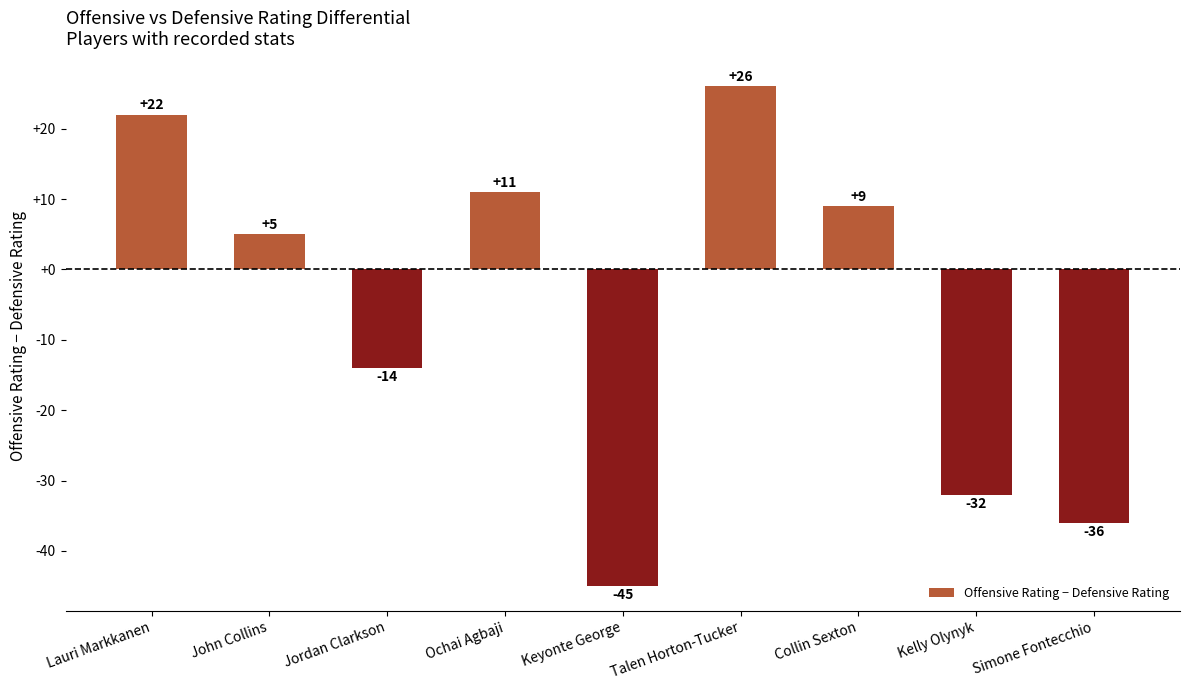

What is the sum of all values?

-54